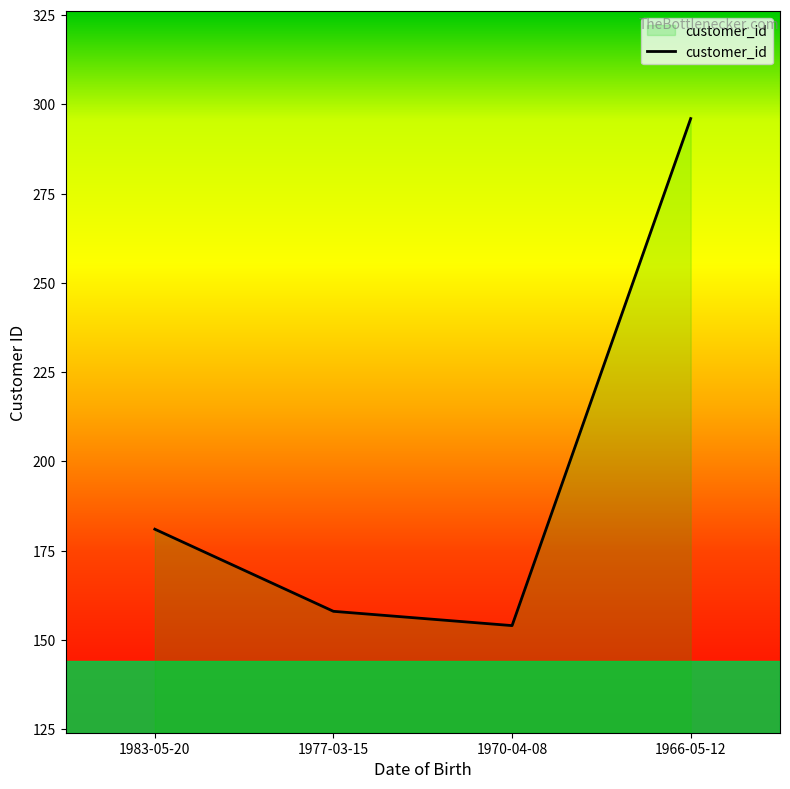

What is the difference between the values at 1966-05-12 and 1983-05-20?

115